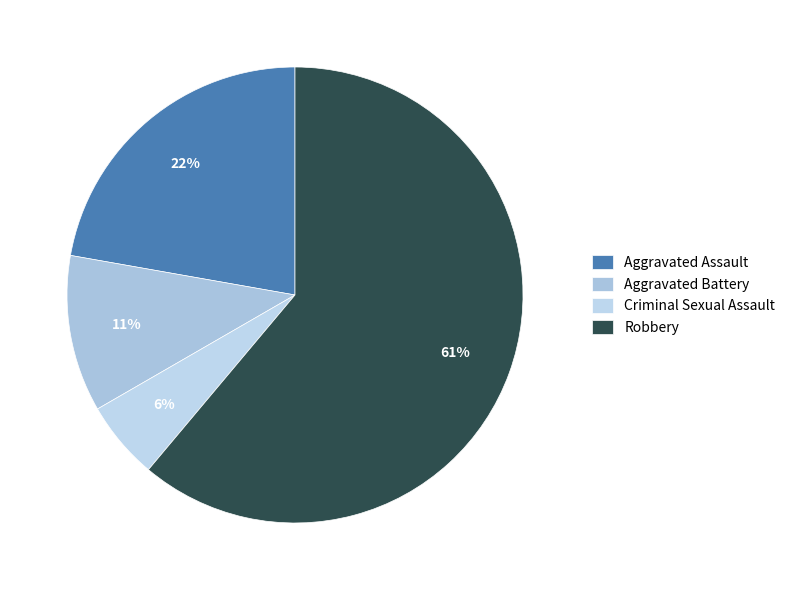

To the nearest percent, what is the difference between the Aggravated Assault and Robbery slice percentages?

39%